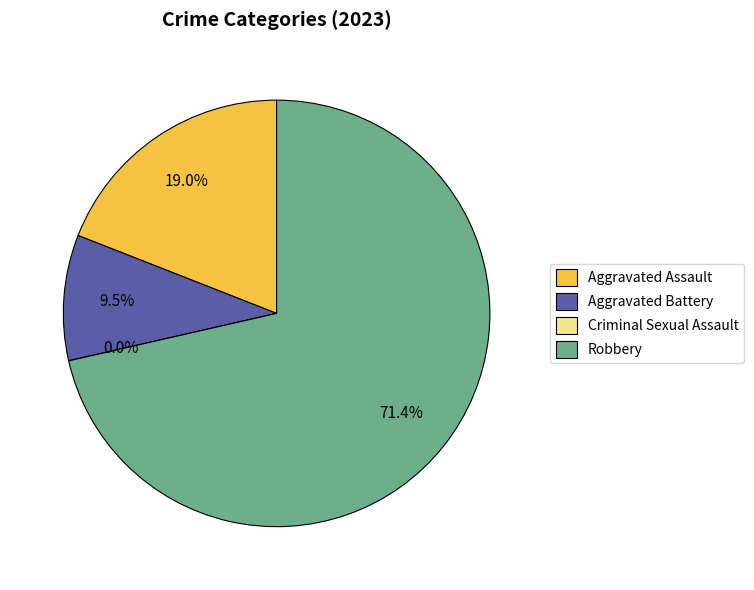

Is the sum of Criminal Sexual Assault and Robbery greater than half?

Yes